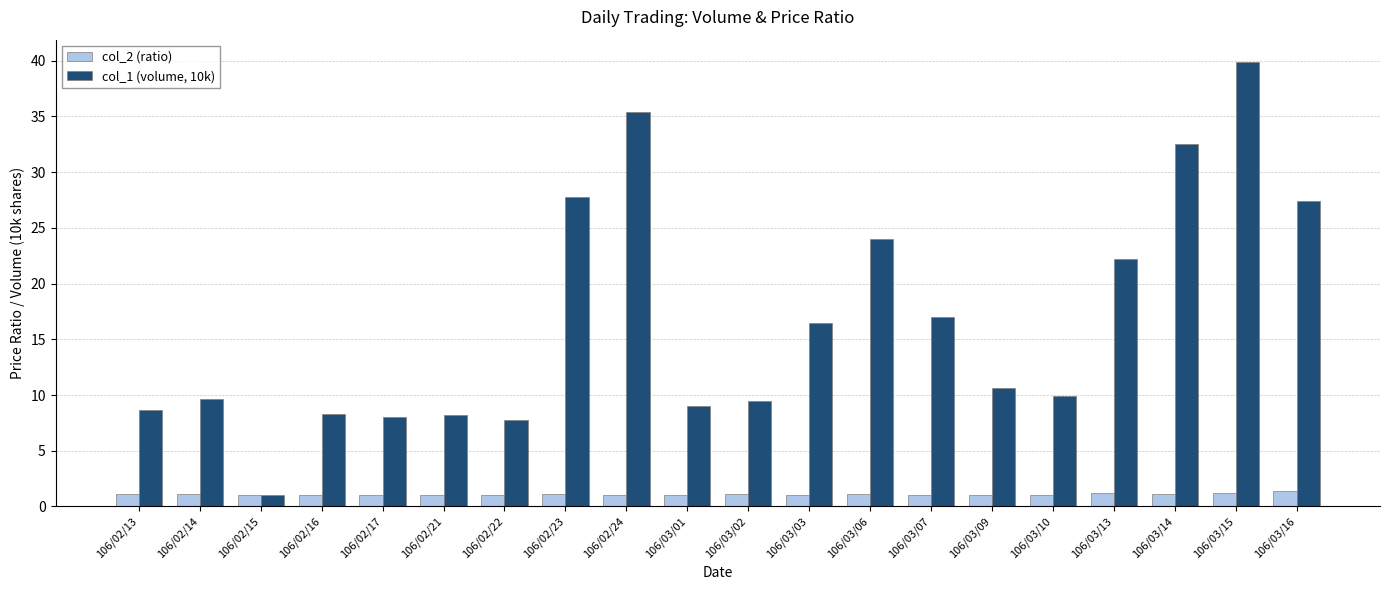

At which category is the sum across all series the highest?

106/03/15